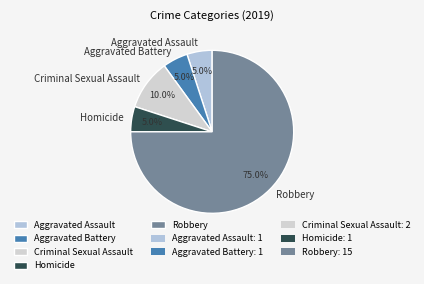

To the nearest percent, what is the combined percentage of Homicide and Aggravated Battery?

10%